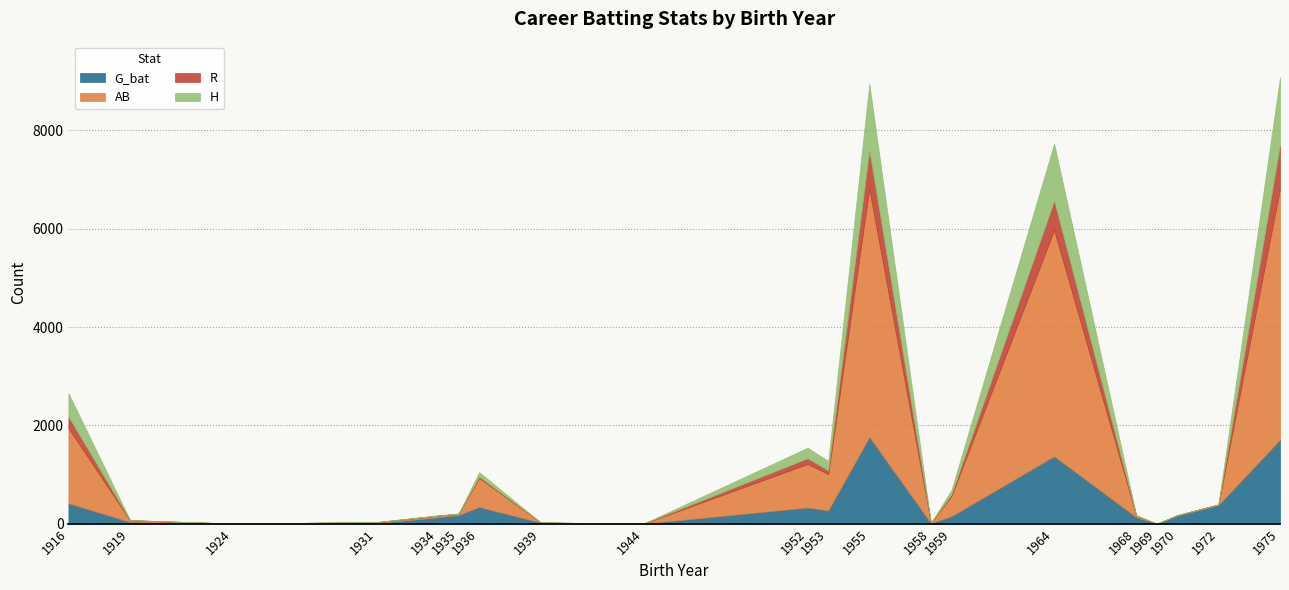

Which series has the largest range (max minus min)?

AB